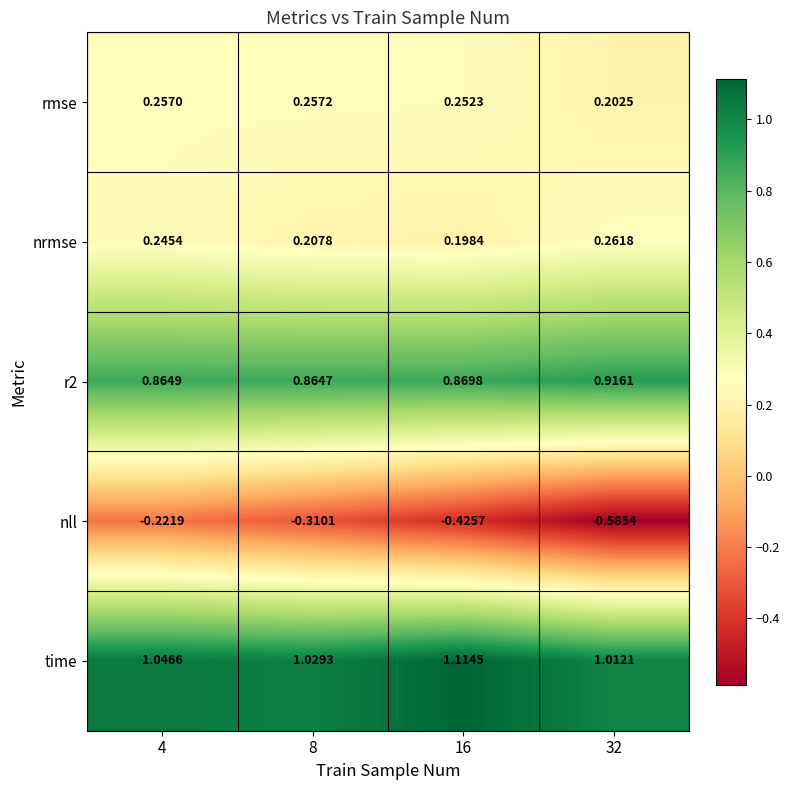

Which series has the largest range (max minus min)?

nll